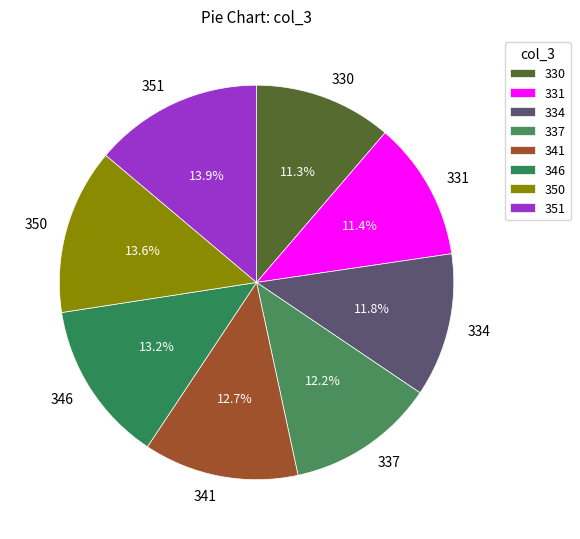

The 337 slice represents 1% of the pie. True or false?

False